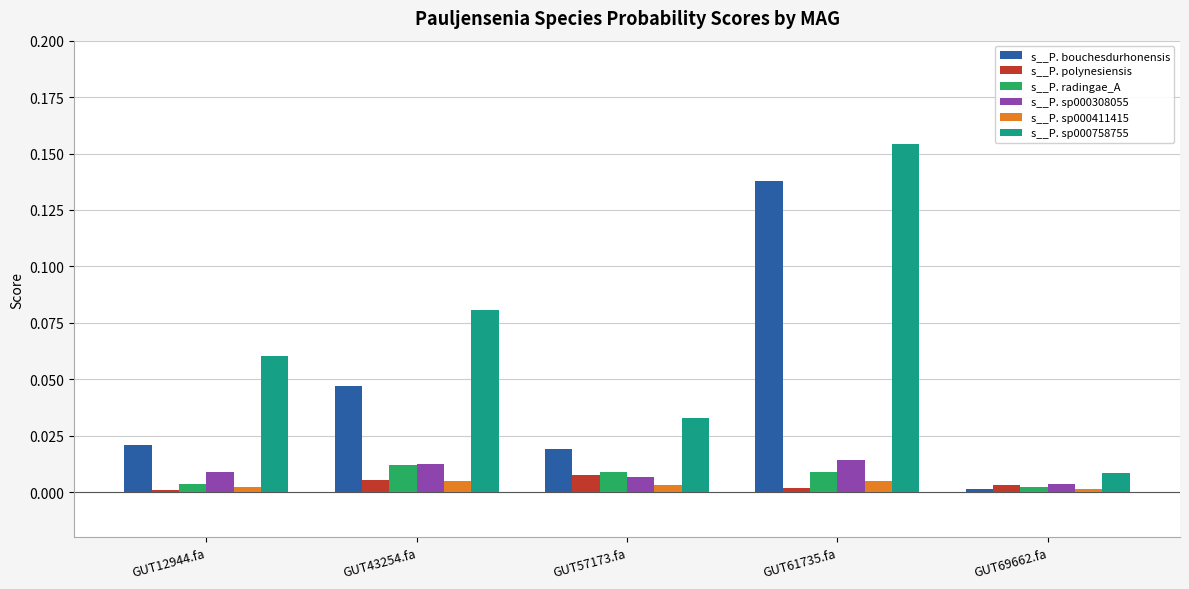

At which category is the sum across all series the highest?

GUT61735.fa